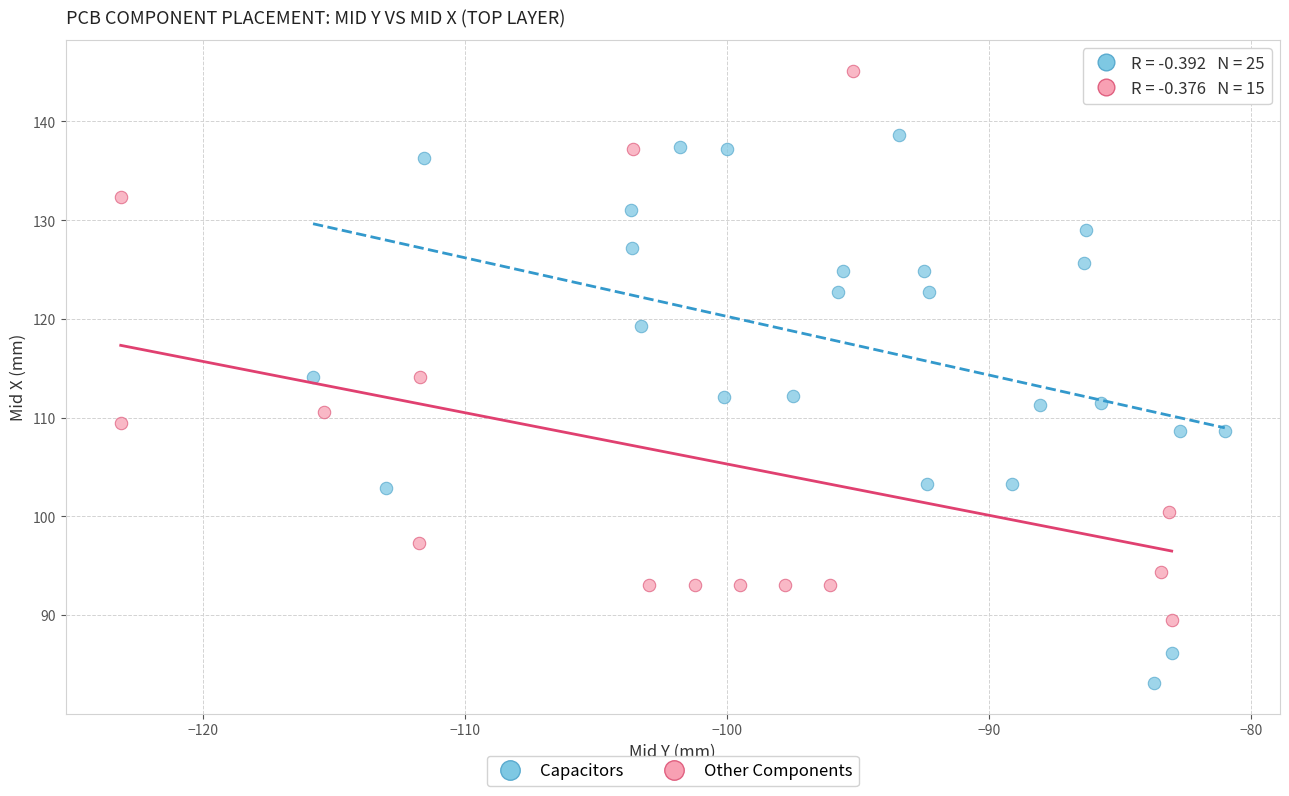

Which series reaches the maximum Y coordinate?

Other Components